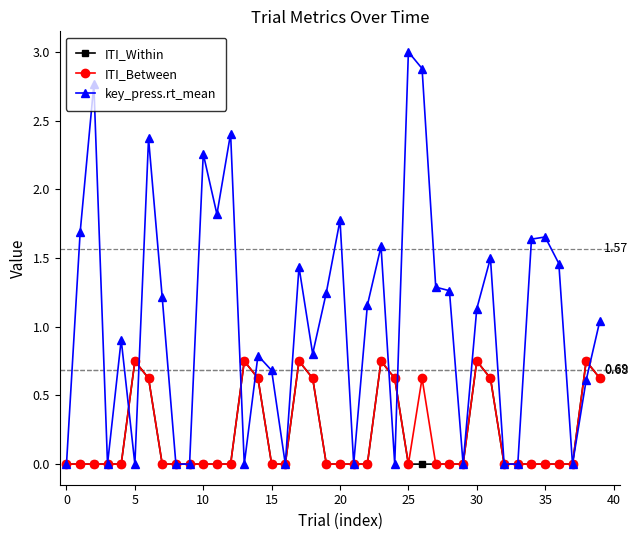

True or false: ITI_Between has more than 0 interior local peaks.

True